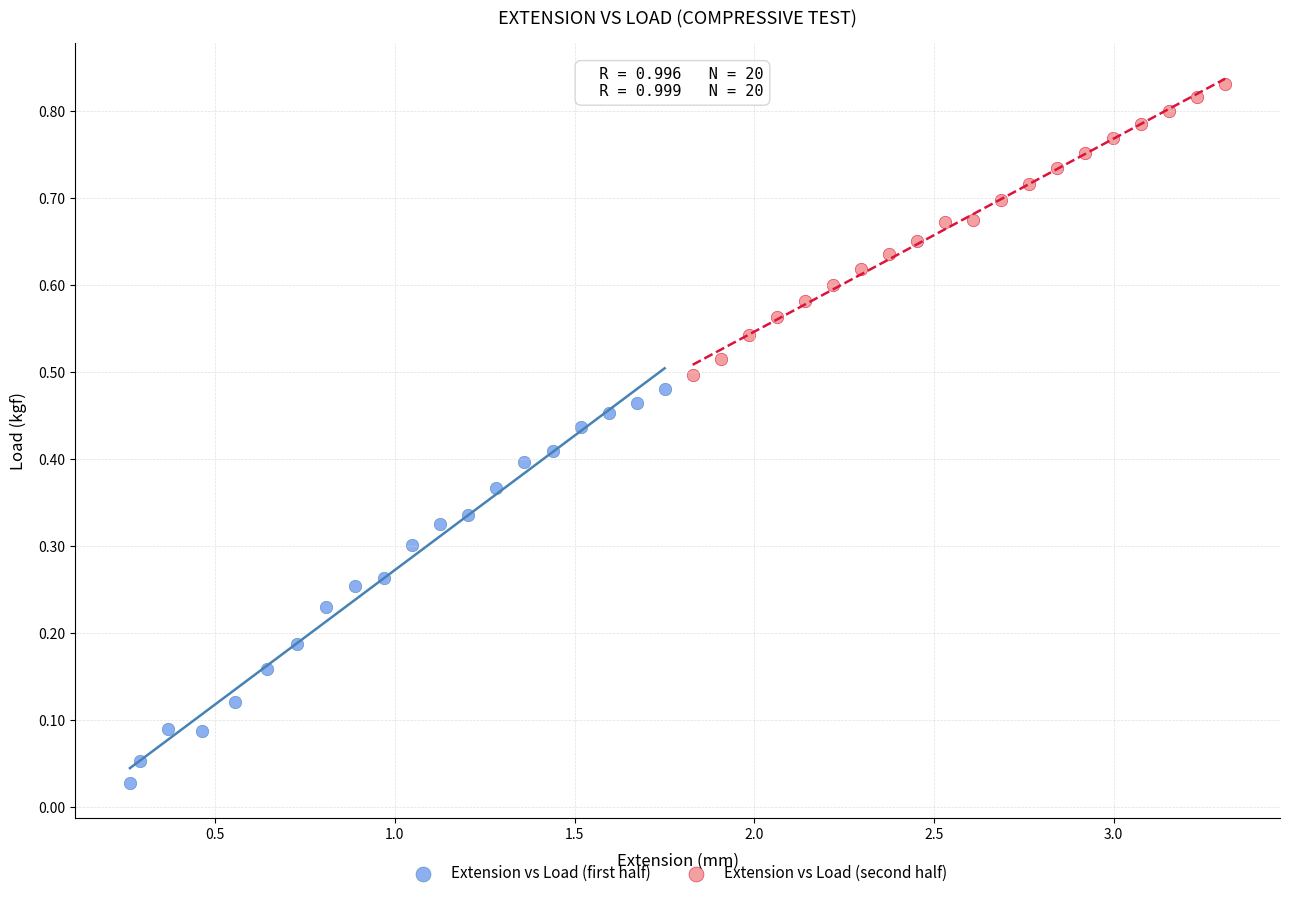

Which series has the largest Y range (max minus min)?

Extension vs Load (first half)